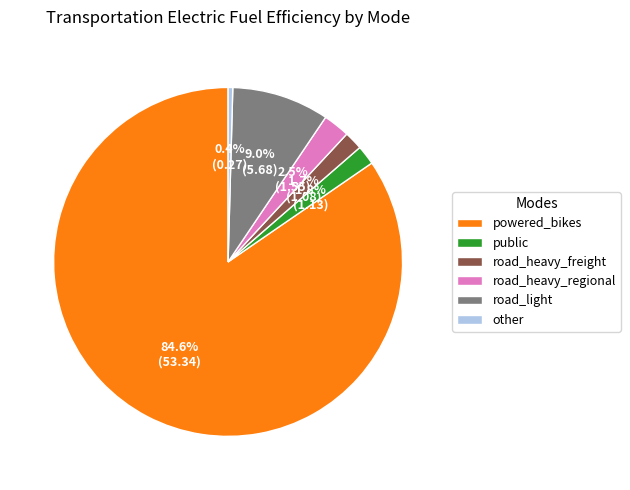

To the nearest percent, what is the difference between the road_heavy_freight and powered_bikes slice percentages?

83%